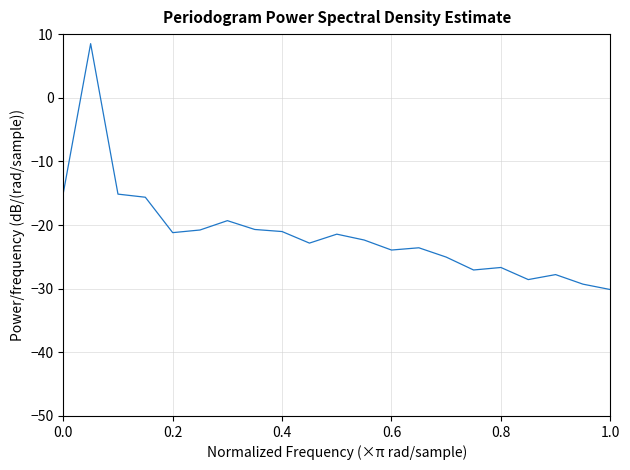

What is the difference between the maximum and minimum values?

38.6